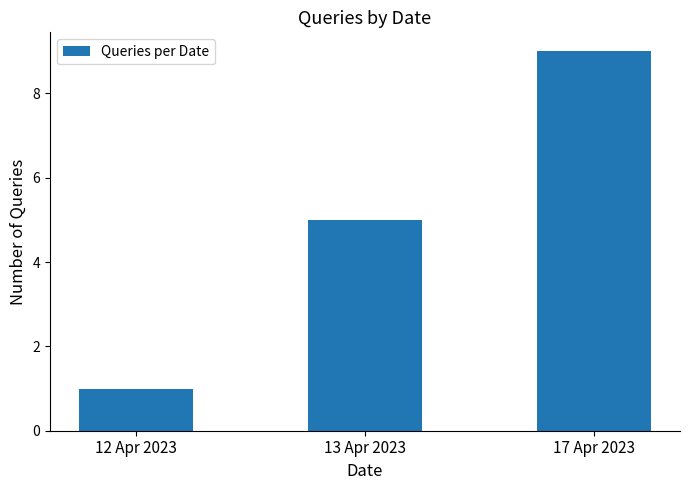

What is the sum of the values at 17 Apr 2023 and 13 Apr 2023?

14